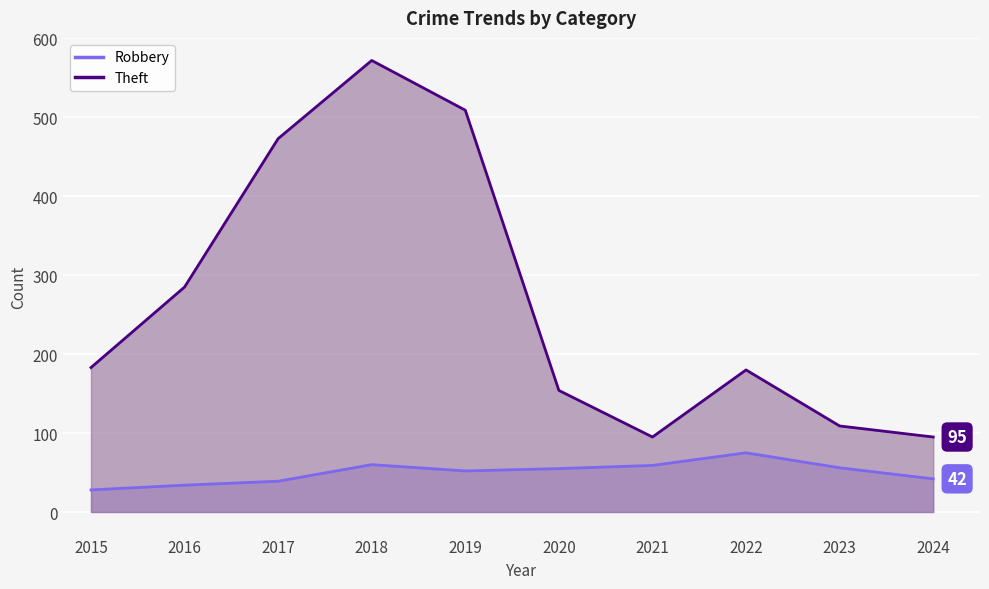

What is the average value of the Robbery series?

50